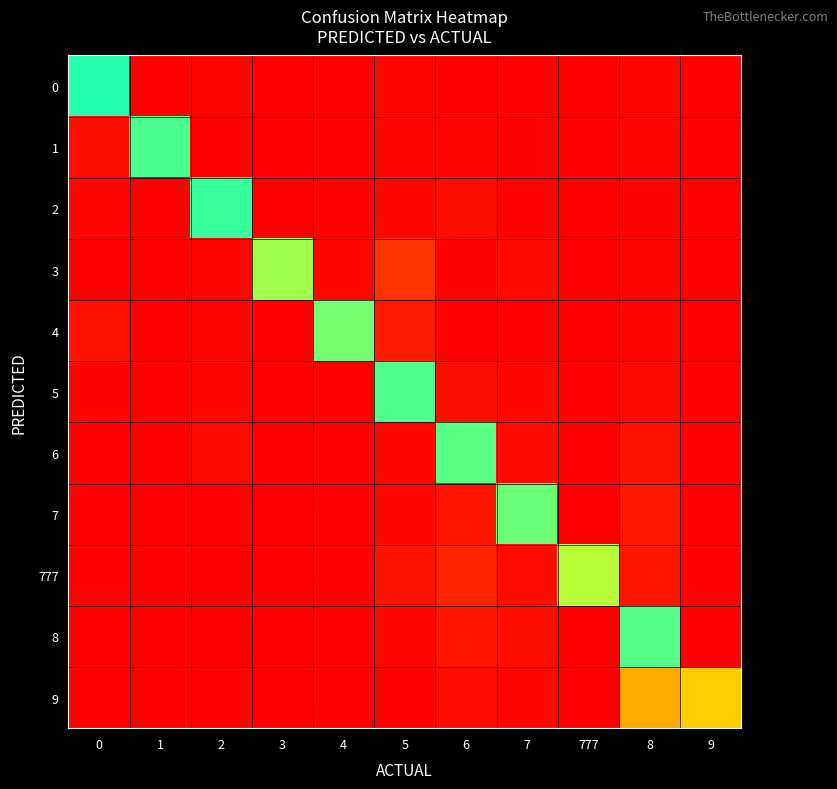

Reading right to left, transcribe all the data shown in this chart.

0: 9=0.0	8=0.0	777=0.0	7=0.0	6=0.0	5=0.0	4=0.0	3=0.0	2=0.0	1=0.0	0=1.0
1: 9=0.0	8=0.0	777=0.0	7=0.0	6=0.0	5=0.0	4=0.0	3=0.0	2=0.0	1=0.9	0=0.0
2: 9=0.0	8=0.0	777=0.0	7=0.0	6=0.0	5=0.0	4=0.0	3=0.0	2=0.9	1=0.0	0=0.0
3: 9=0.0	8=0.0	777=0.0	7=0.0	6=0.0	5=0.1	4=0.0	3=0.8	2=0.0	1=0.0	0=0.0
4: 9=0.0	8=0.0	777=0.0	7=0.0	6=0.0	5=0.1	4=0.8	3=0.0	2=0.0	1=0.0	0=0.0
5: 9=0.0	8=0.0	777=0.0	7=0.0	6=0.0	5=0.9	4=0.0	3=0.0	2=0.0	1=0.0	0=0.0
6: 9=0.0	8=0.0	777=0.0	7=0.0	6=0.9	5=0.0	4=0.0	3=0.0	2=0.0	1=0.0	0=0.0
7: 9=0.0	8=0.1	777=0.0	7=0.9	6=0.1	5=0.0	4=0.0	3=0.0	2=0.0	1=0.0	0=0.0
777: 9=0.0	8=0.1	777=0.8	7=0.0	6=0.1	5=0.0	4=0.0	3=0.0	2=0.0	1=0.0	0=0.0
8: 9=0.0	8=0.9	777=0.0	7=0.0	6=0.1	5=0.0	4=0.0	3=0.0	2=0.0	1=0.0	0=0.0
9: 9=0.5	8=0.4	777=0.0	7=0.0	6=0.0	5=0.0	4=0.0	3=0.0	2=0.0	1=0.0	0=0.0